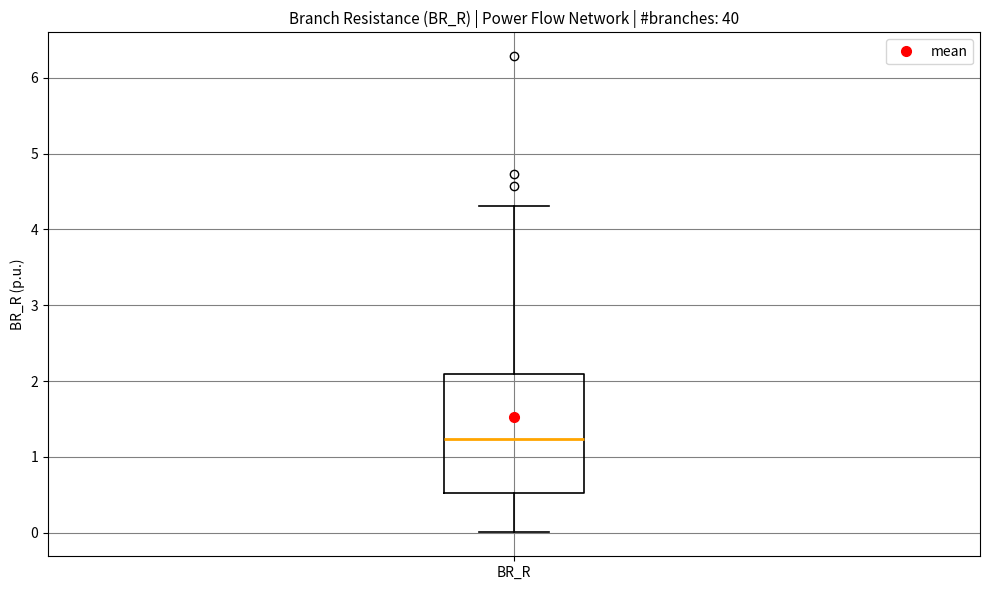

Where does the median line of the box for BR_R sit on the y-axis? The values are not printed on the chart, so give them approximately, as read against the axis.

1.2